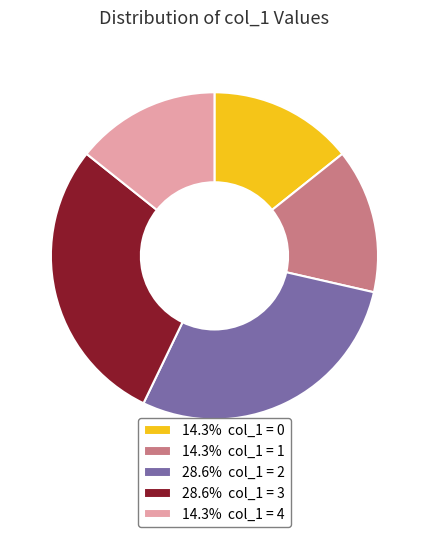

Approximately how many times larger is the value at 28.6% col_1 = 2 compared to 14.3% col_1 = 0?

2.0